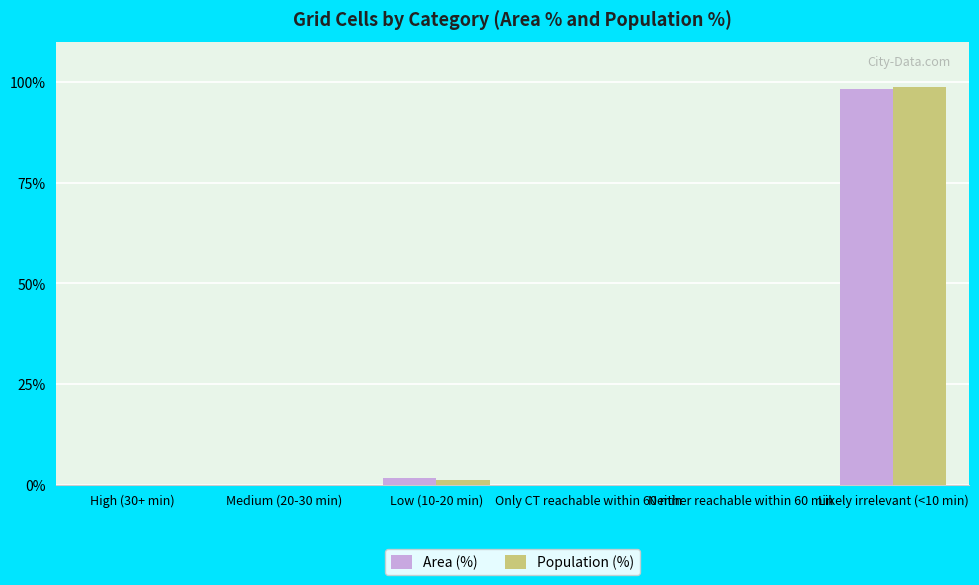

Is it true that Population (%) equals 98.8 at Likely irrelevant (<10 min)?

True